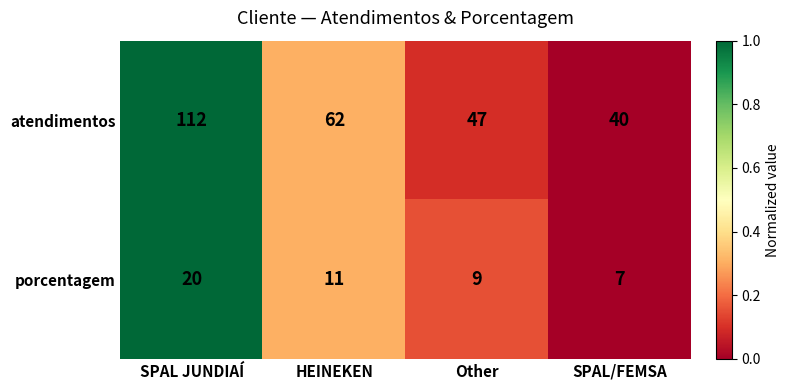

How many distinct data groups are displayed?

2